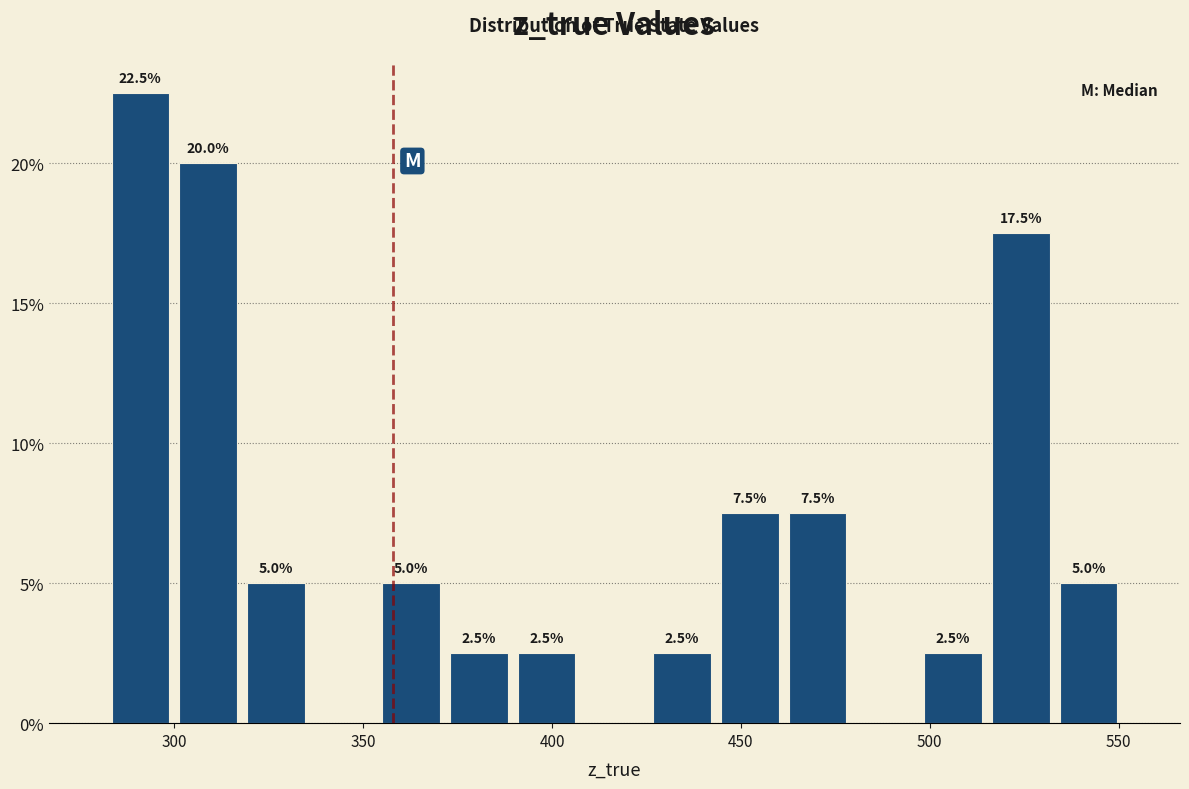

Around what value on the x-axis is the tallest bar? Give the approximate position of its centre, as read against the axis.

290